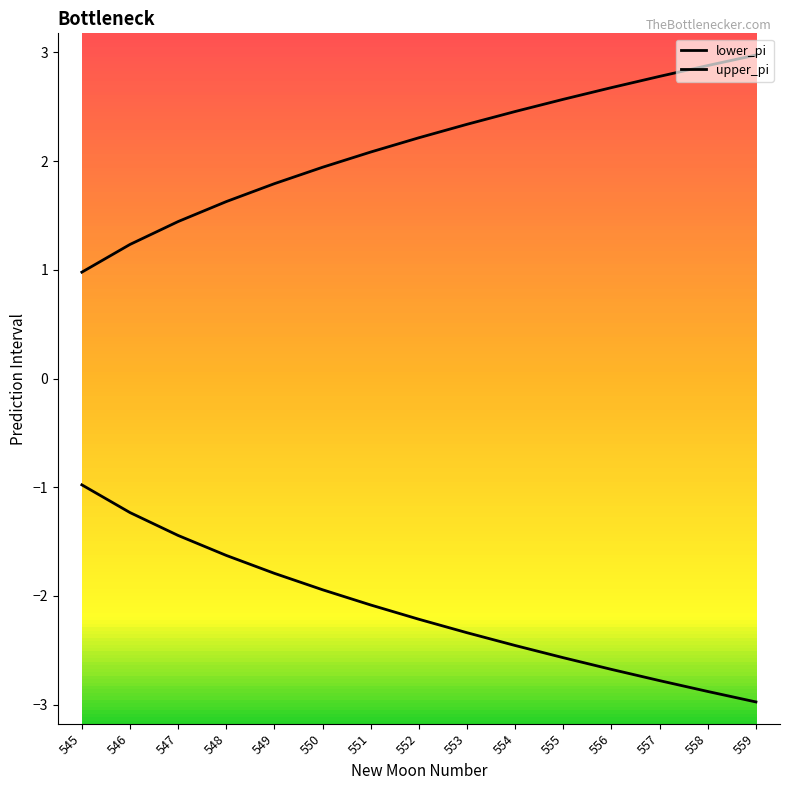

Which has a higher value, 555 or 547?

547